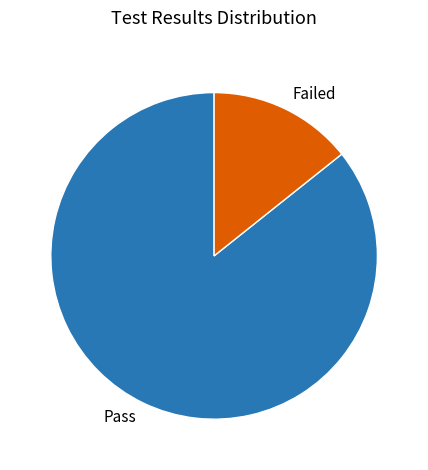

Does Pass account for over 50% of the chart?

Yes